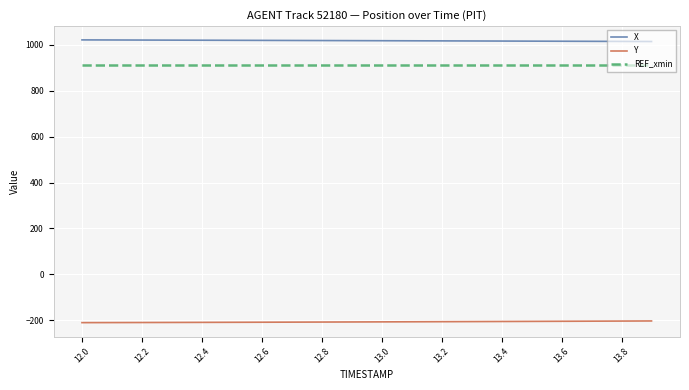

What is the lowest value of the REF_xmin series?

913.7